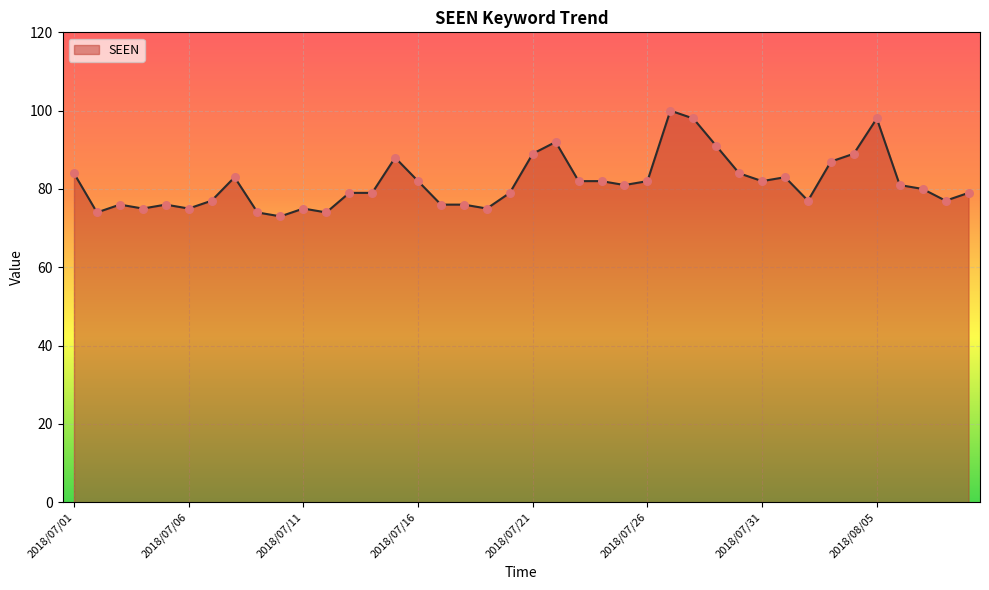

What is the maximum value shown in the chart?

100